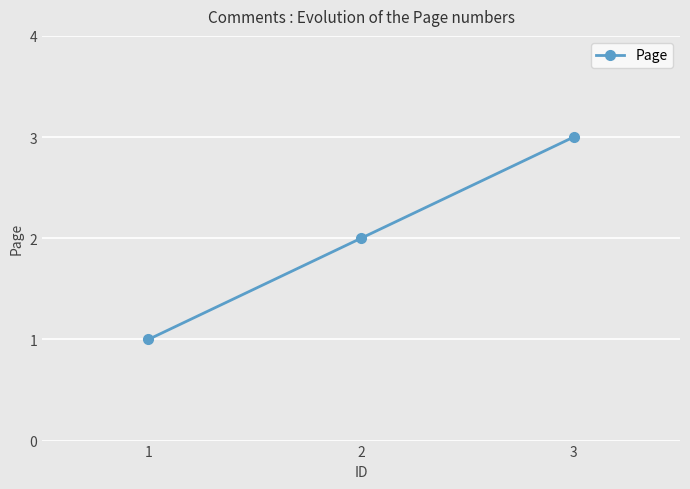

What is the smallest value displayed?

1